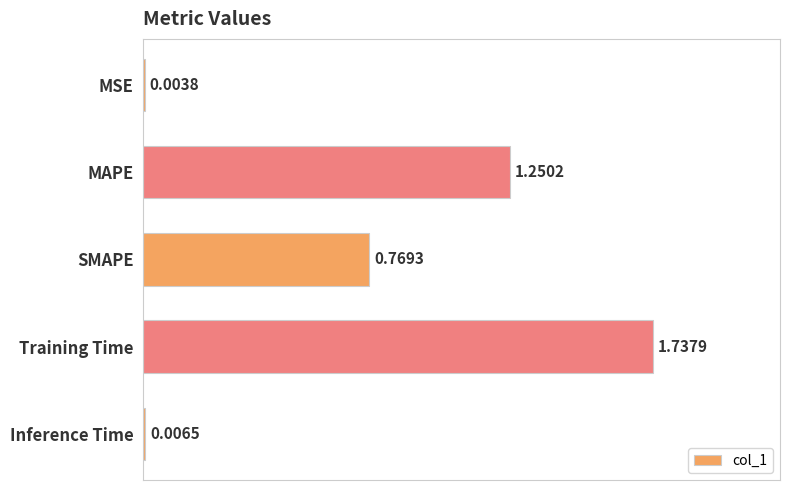

Between MSE and SMAPE, which is larger?

SMAPE